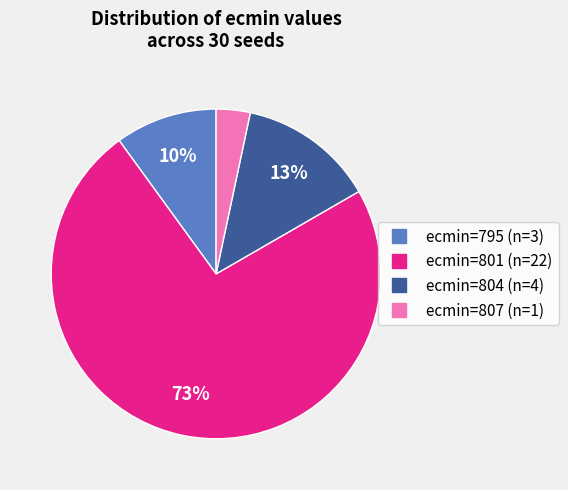

Is there any slice that represents more than half of the pie?

Yes